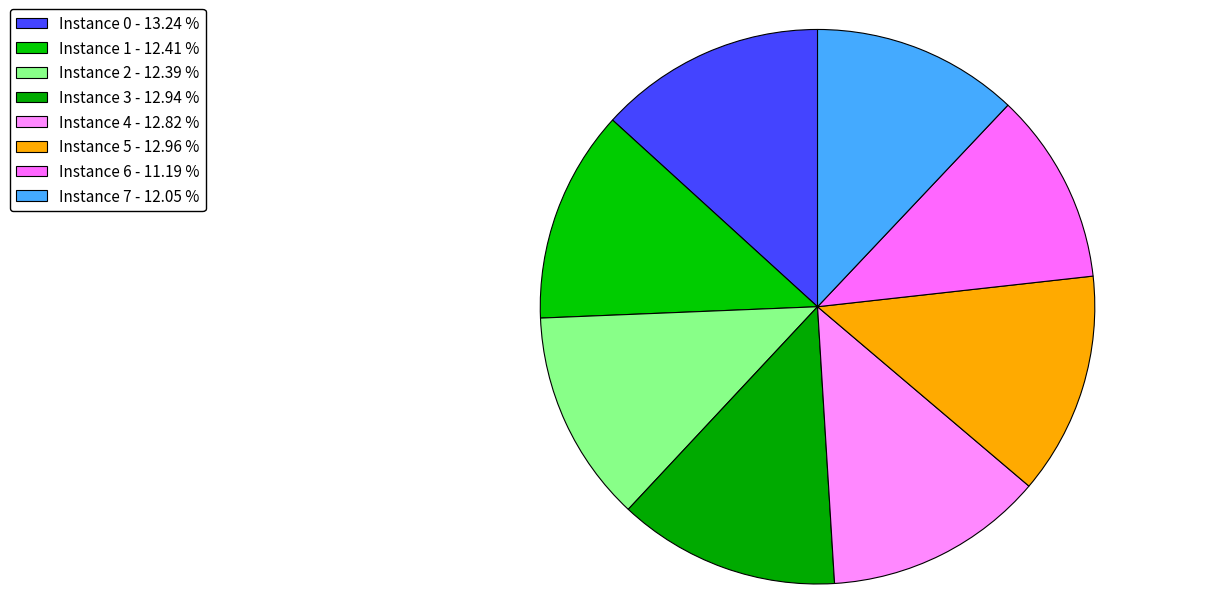

How many slices are in this pie chart?

8